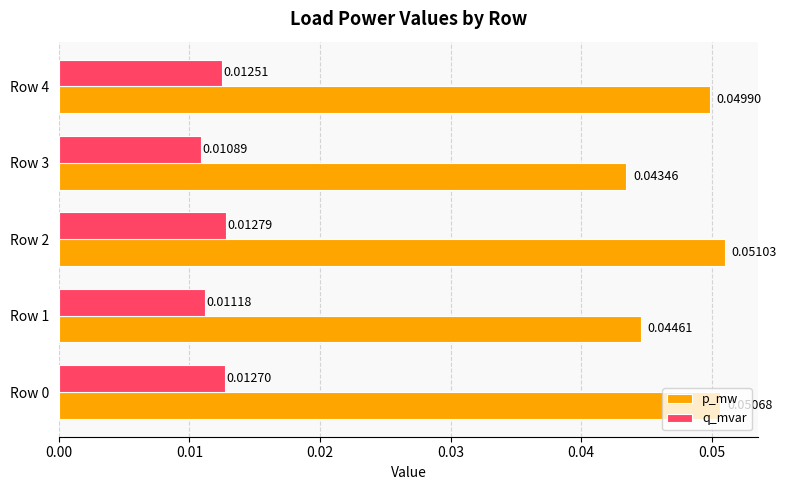

Is the value of p_mw at Row 3 greater than the value of q_mvar at Row 2?

Yes